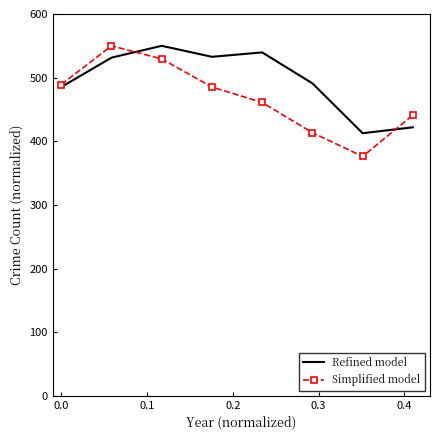

Which series has the widest spread of values?

Simplified model